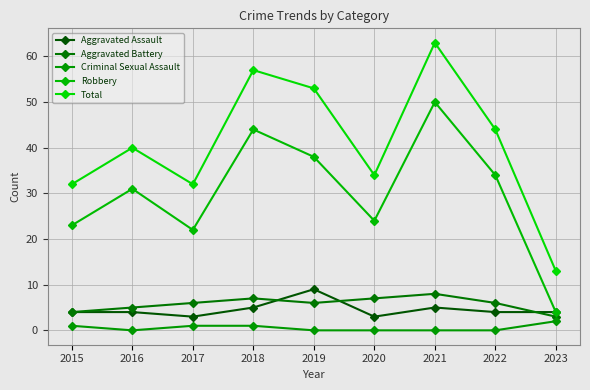

How many data points does each series have?

9